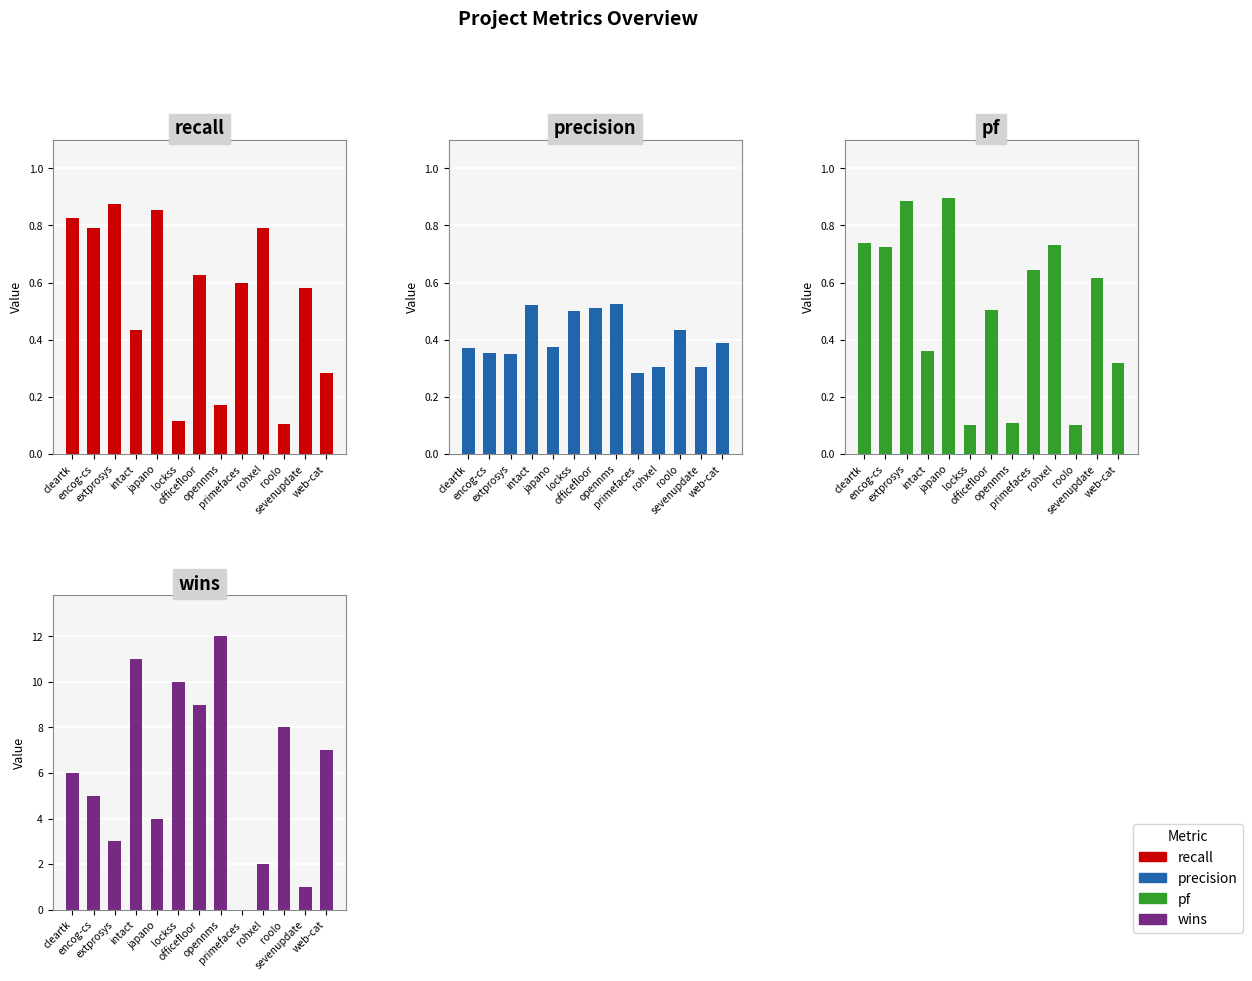

Reading left to right, list all the values displayed in this chart.

recall: cleartk=0.8	encog-cs=0.8	extprosys=0.9	intact=0.4	japano=0.9	lockss=0.1	officefloor=0.6	opennms=0.2	primefaces=0.6	rohxel=0.8	roolo=0.1	sevenupdate=0.6	web-cat=0.3
precision: cleartk=0.4	encog-cs=0.4	extprosys=0.3	intact=0.5	japano=0.4	lockss=0.5	officefloor=0.5	opennms=0.5	primefaces=0.3	rohxel=0.3	roolo=0.4	sevenupdate=0.3	web-cat=0.4
pf: cleartk=0.7	encog-cs=0.7	extprosys=0.9	intact=0.4	japano=0.9	lockss=0.1	officefloor=0.5	opennms=0.1	primefaces=0.6	rohxel=0.7	roolo=0.1	sevenupdate=0.6	web-cat=0.3
wins: cleartk=6.0	encog-cs=5.0	extprosys=3.0	intact=11.0	japano=4.0	lockss=10.0	officefloor=9.0	opennms=12.0	primefaces=0.0	rohxel=2.0	roolo=8.0	sevenupdate=1.0	web-cat=7.0